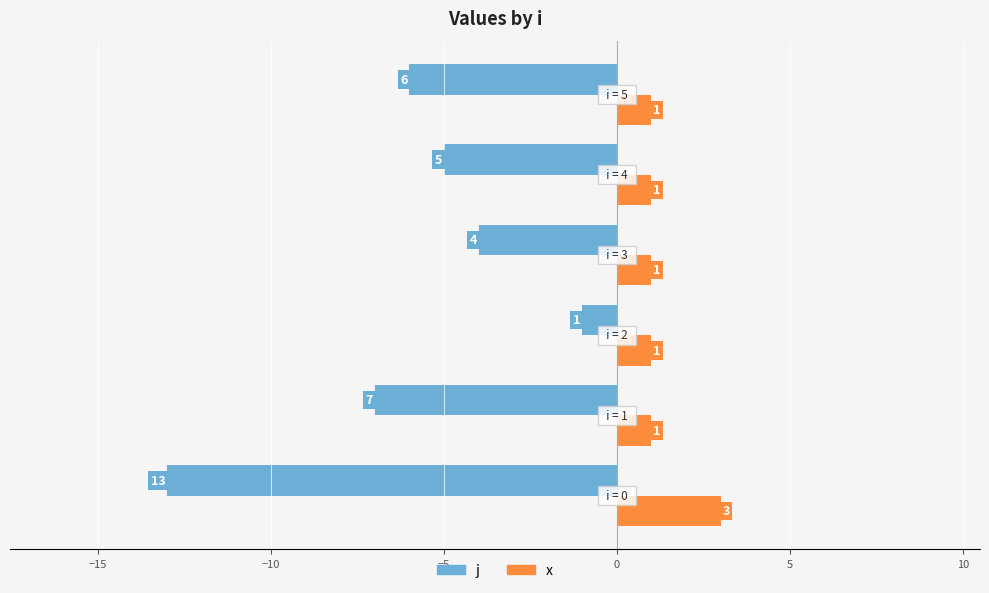

Rank the series by their average value, from lowest to highest.

j, x